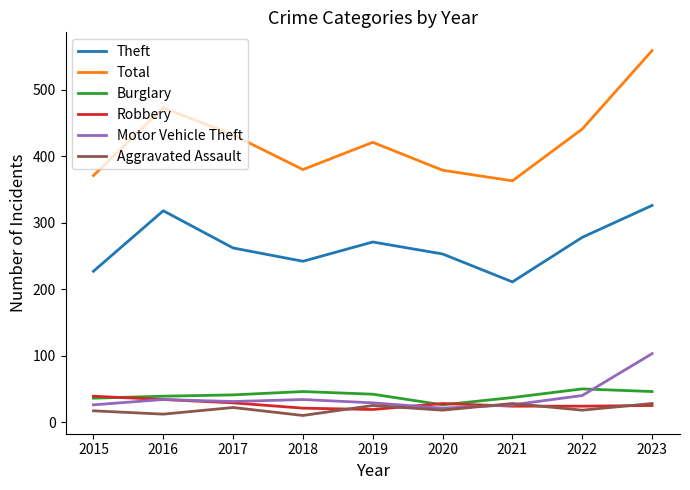

What are all the series names shown in the legend?

Theft, Total, Burglary, Robbery, Motor Vehicle Theft, Aggravated Assault